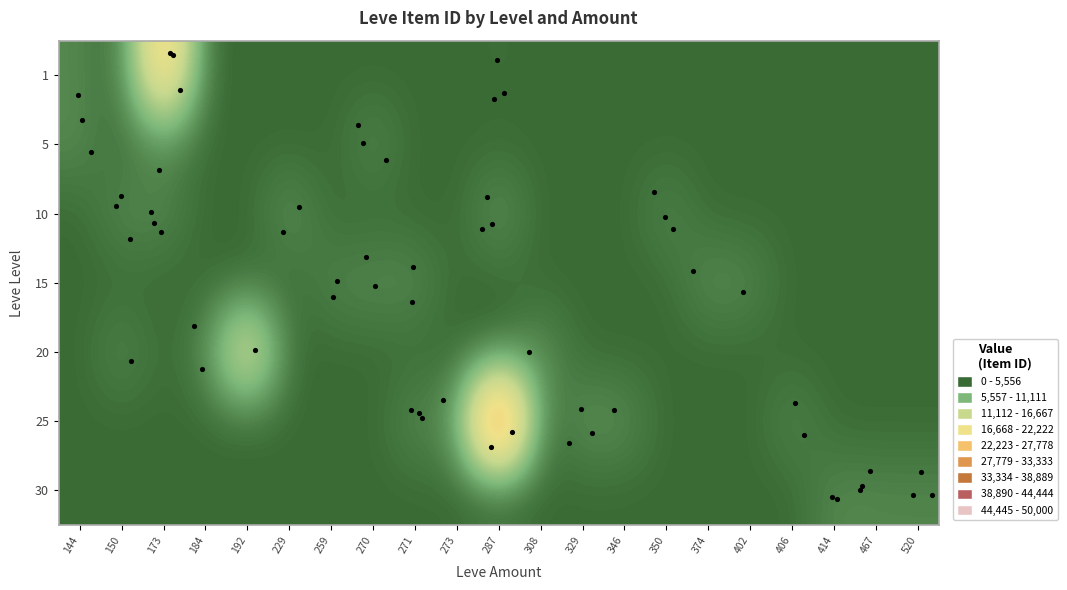

Reading left to right, extract all data points from this chart.

1: 144=2494	150=0	173=27125	184=0	192=0	229=0	259=0	270=0	271=0	273=0	287=329	308=0	329=0	346=0	350=0	374=0	402=0	406=0	414=0	467=0	520=0
5: 144=2656	150=0	173=2230	184=0	192=0	229=0	259=0	270=2680	271=0	273=0	287=0	308=0	329=0	346=0	350=0	374=0	402=0	406=0	414=0	467=0	520=0
10: 144=0	150=2712	173=2495	184=0	192=0	229=3550	259=0	270=0	271=0	273=0	287=3775	308=0	329=0	346=0	350=2496	374=0	402=0	406=0	414=0	467=0	520=0
15: 144=0	150=0	173=0	184=0	192=0	229=0	259=2236	270=2680	271=2753	273=0	287=0	308=0	329=0	346=0	350=0	374=3045	402=2471	406=0	414=0	467=0	520=0
20: 144=0	150=2712	173=0	184=2239	192=19534	229=0	259=0	270=0	271=0	273=0	287=0	308=3557	329=0	346=0	350=0	374=0	402=0	406=0	414=0	467=0	520=0
25: 144=0	150=0	173=0	184=0	192=0	229=0	259=0	270=0	271=2753	273=3096	287=44147	308=0	329=3352	346=3068	350=0	374=0	402=0	406=2473	414=0	467=0	520=0
30: 144=0	150=0	173=0	184=0	192=0	229=0	259=0	270=0	271=0	273=0	287=0	308=0	329=0	346=0	350=0	374=0	402=0	406=0	414=2501	467=2260	520=2257